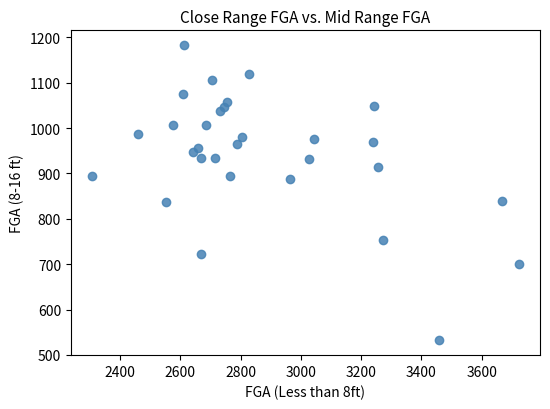

What is the range of X values (max minus min)?

1416